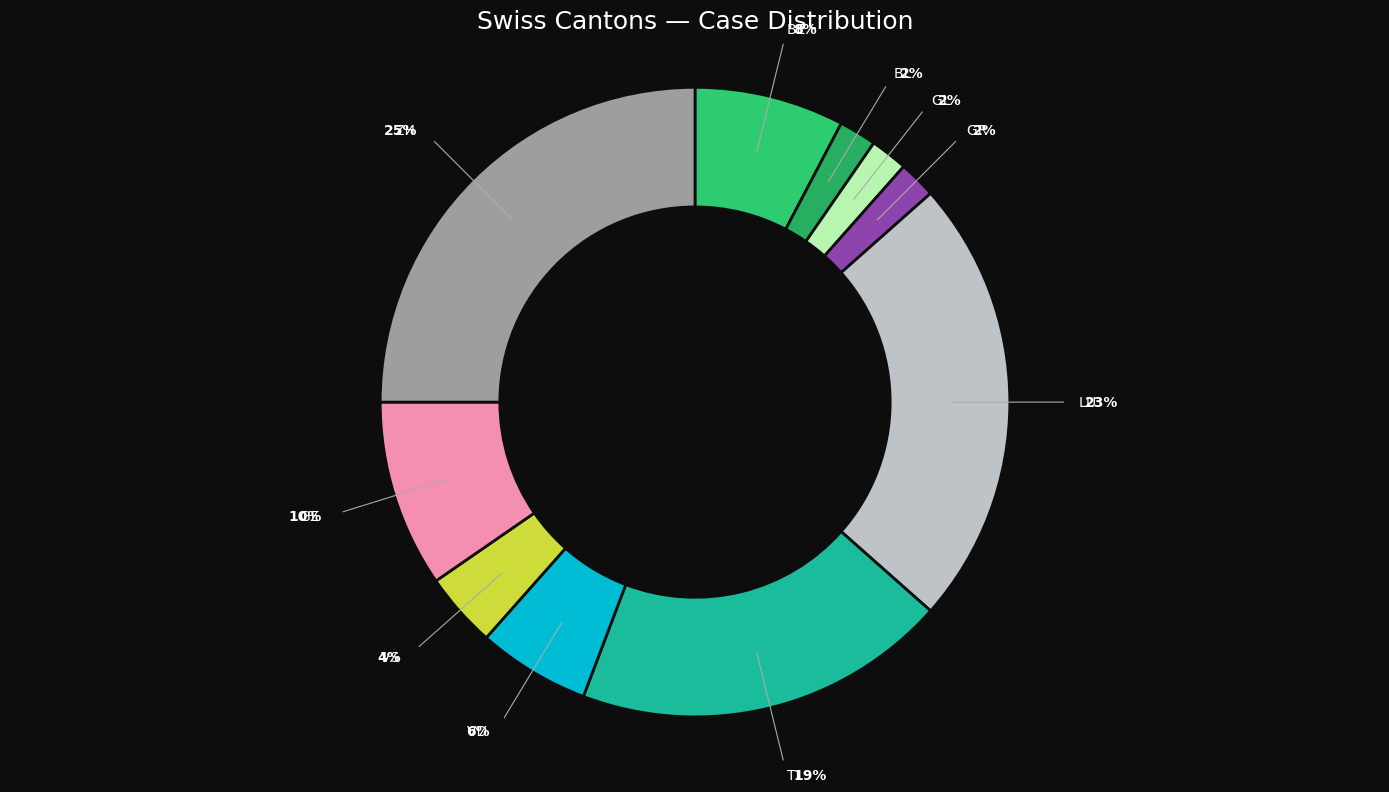

Is there any slice that represents more than half of the pie?

No